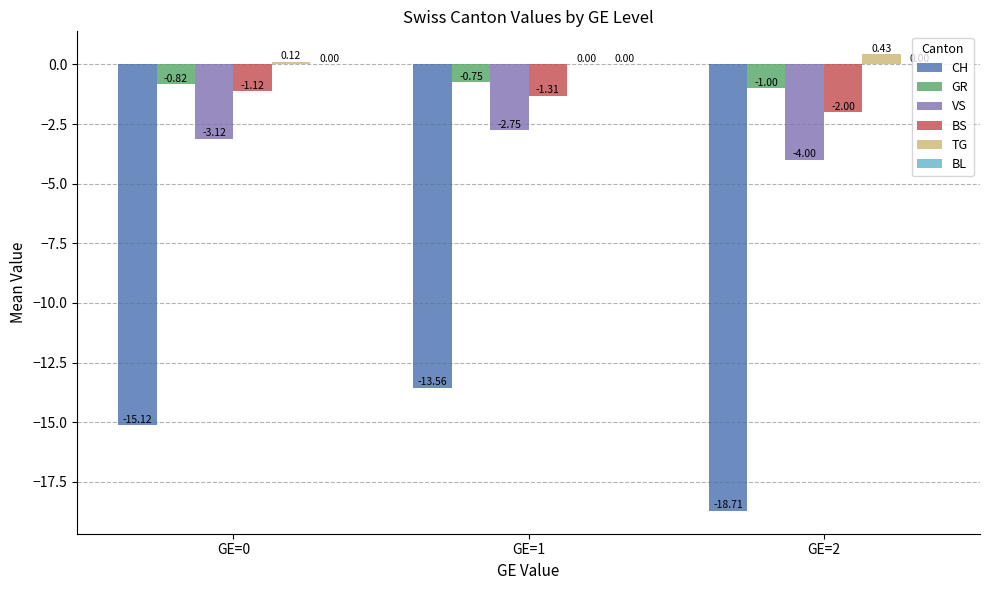

Between GE=0 and GE=2, which series saw the biggest shift?

CH